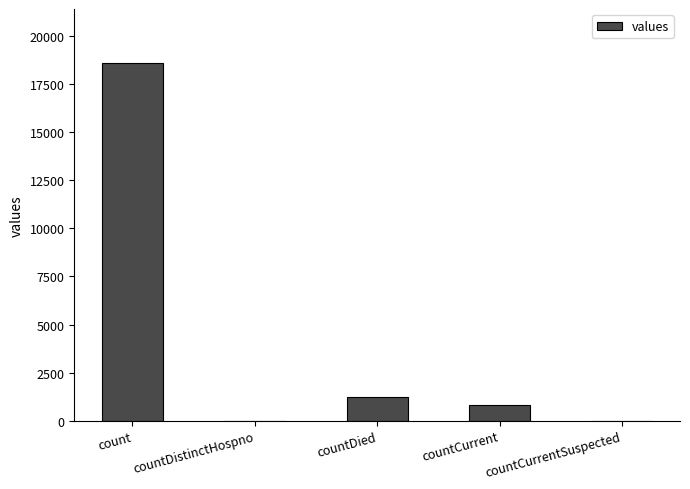

Approximately how many times larger is the value at countCurrent compared to countDied?

0.6